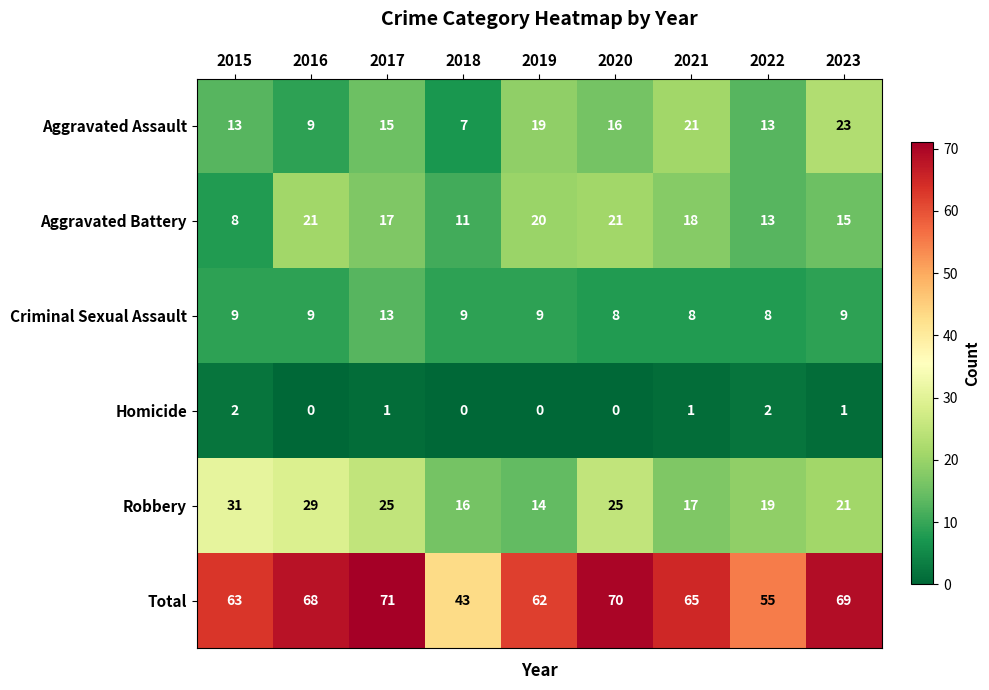

List the series in order of their peak value, lowest first.

Homicide, Criminal Sexual Assault, Aggravated Battery, Aggravated Assault, Robbery, Total